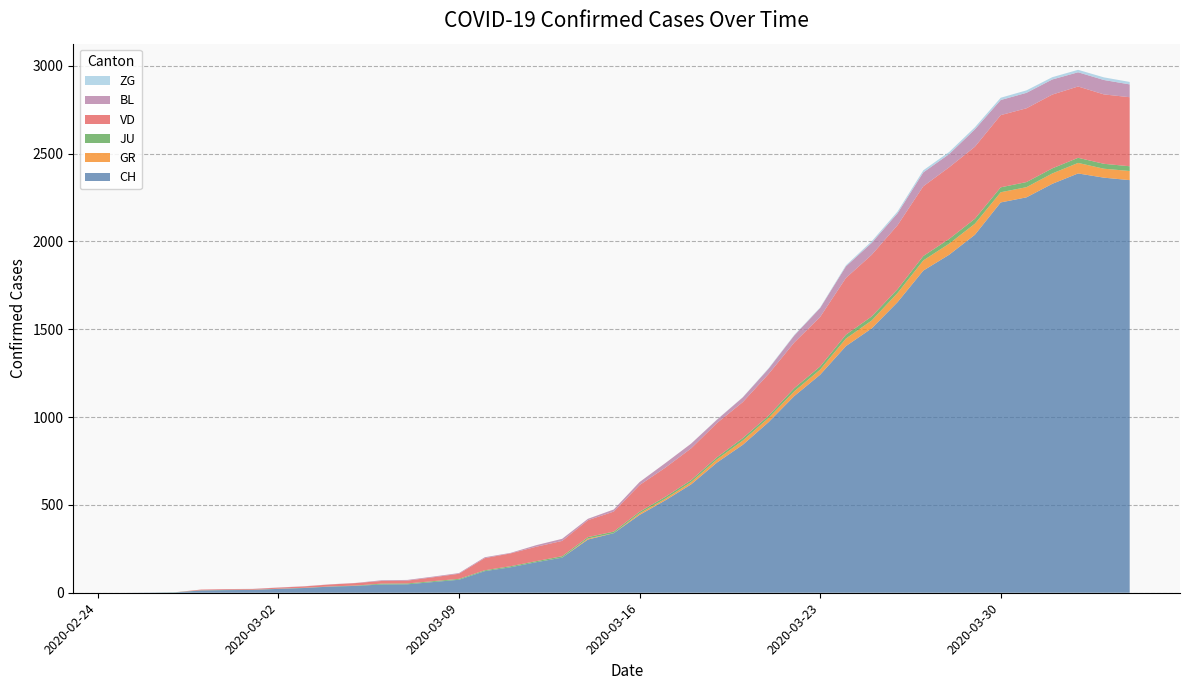

Reading right to left, what are all the values shown in this chart?

CH: 2349	2363	2387	2328	2251	2222	2038	1924	1834	1654	1505	1404	1241	1120	971	842	741	617	526	443	339	303	200	174	145	123	74	61	48	47	39	35	27	22	16	15	13	2	1	0
GR: 52	51	60	59	58	58	63	63	58	52	45	43	29	27	24	24	18	13	9	9	0	6	0	0	0	0	0	0	0	0	0	0	0	0	0	0	0	0	0	0
JU: 27	28	29	29	29	28	28	27	25	22	23	22	18	18	13	14	12	11	11	9	9	8	8	6	6	5	5	5	5	5	2	1	1	1	1	1	1	1	0	0
VD: 393	395	406	420	420	411	410	408	397	364	351	323	282	260	237	205	195	181	166	152	114	96	87	82	73	69	29	22	16	15	14	11	8	6	4	4	4	0	0	0
BL: 73	82	81	86	88	86	99	75	79	68	68	66	51	40	30	27	19	27	26	17	12	8	12	9	3	5	4	4	4	4	1	1	1	1	1	1	0	0	0	0
ZG: 14	15	14	13	14	13	12	12	12	10	9	6	3	3	3	1	1	0	0	0	0	0	0	0	0	0	0	0	0	0	0	0	0	0	0	0	0	0	0	0